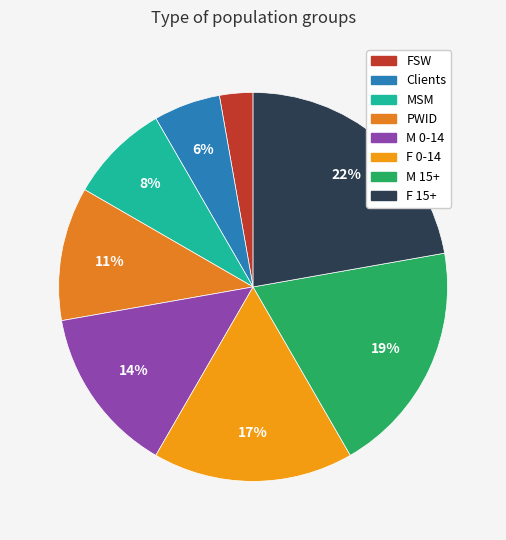

What is the largest slice in the pie chart?

F 15+